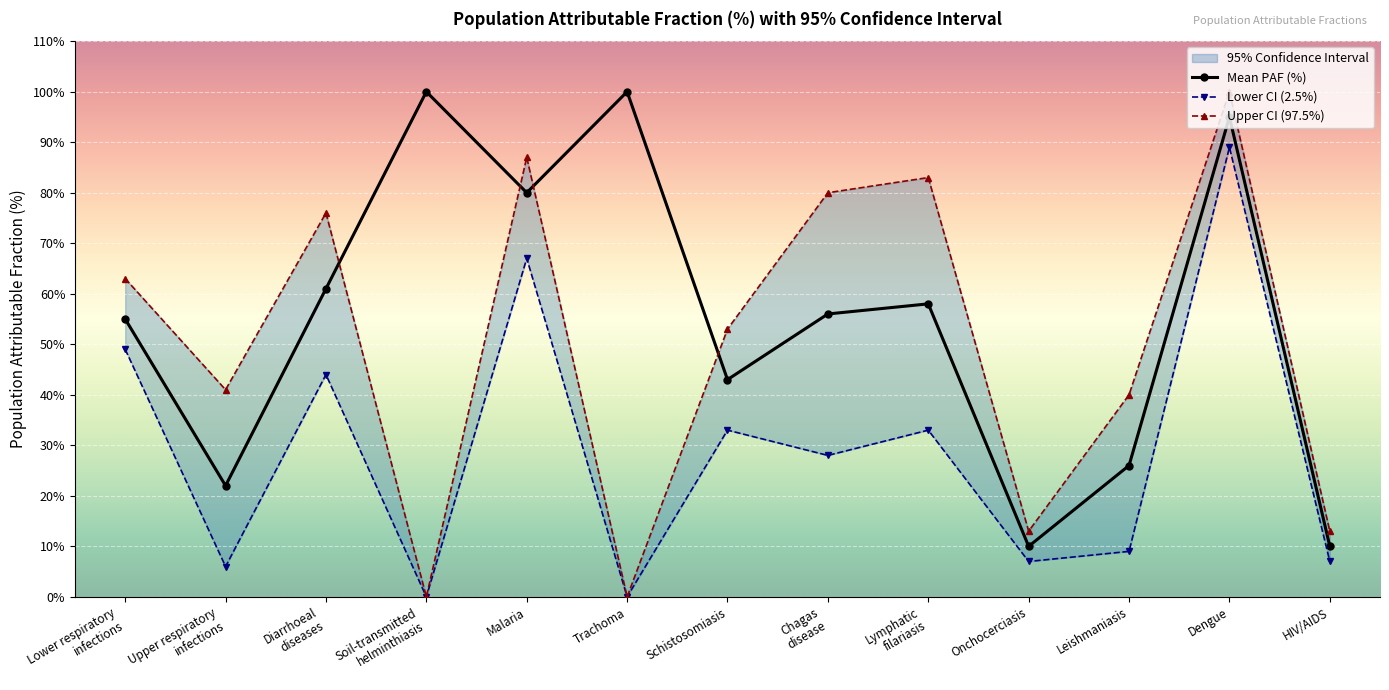

Reading left to right, list all the values displayed in this chart.

Mean PAF (%): Lower respiratory
infections=55	Upper respiratory
infections=22	Diarrhoeal
diseases=61	Soil-transmitted
helminthiasis=100	Malaria=80	Trachoma=100	Schistosomiasis=43	Chagas
disease=56	Lymphatic
filariasis=58	Onchocerciasis=10	Leishmaniasis=26	Dengue=95	HIV/AIDS=10
Lower CI (2.5%): Lower respiratory
infections=49	Upper respiratory
infections=6	Diarrhoeal
diseases=44	Soil-transmitted
helminthiasis=0	Malaria=67	Trachoma=0	Schistosomiasis=33	Chagas
disease=28	Lymphatic
filariasis=33	Onchocerciasis=7	Leishmaniasis=9	Dengue=89	HIV/AIDS=7
Upper CI (97.5%): Lower respiratory
infections=63	Upper respiratory
infections=41	Diarrhoeal
diseases=76	Soil-transmitted
helminthiasis=0	Malaria=87	Trachoma=0	Schistosomiasis=53	Chagas
disease=80	Lymphatic
filariasis=83	Onchocerciasis=13	Leishmaniasis=40	Dengue=100	HIV/AIDS=13